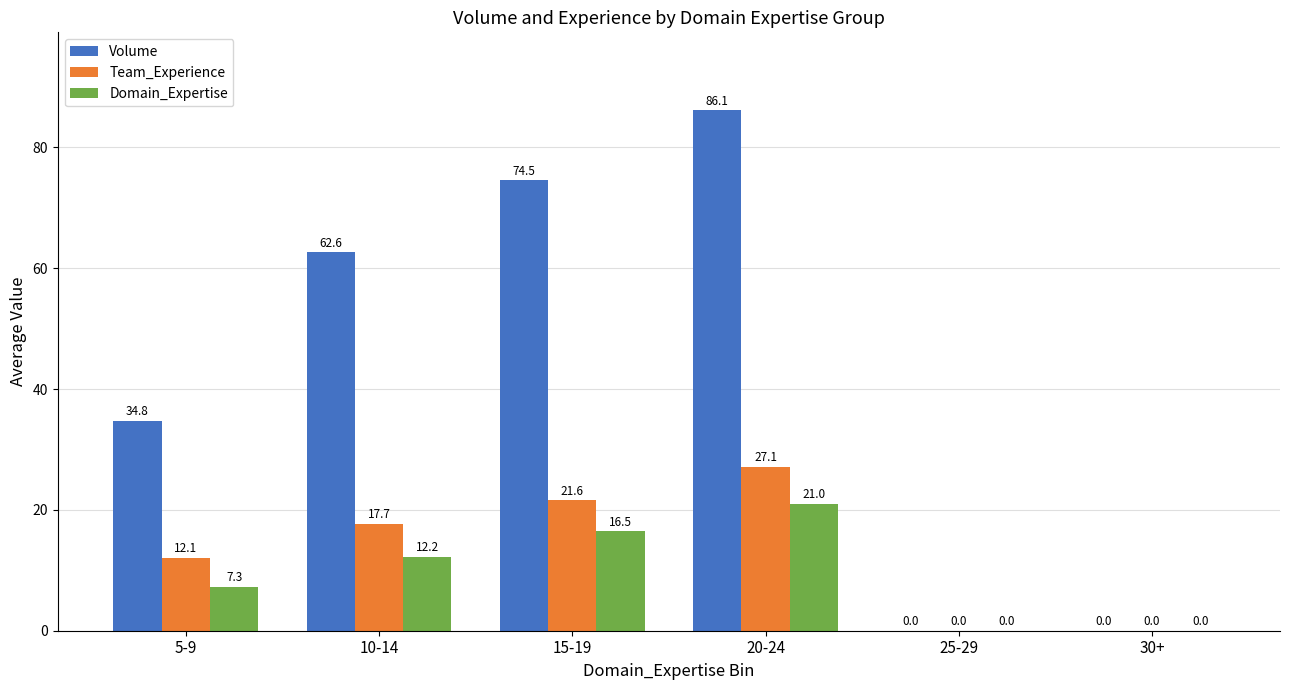

What is the sum of the Volume values at 5-9 and 30+?

34.8